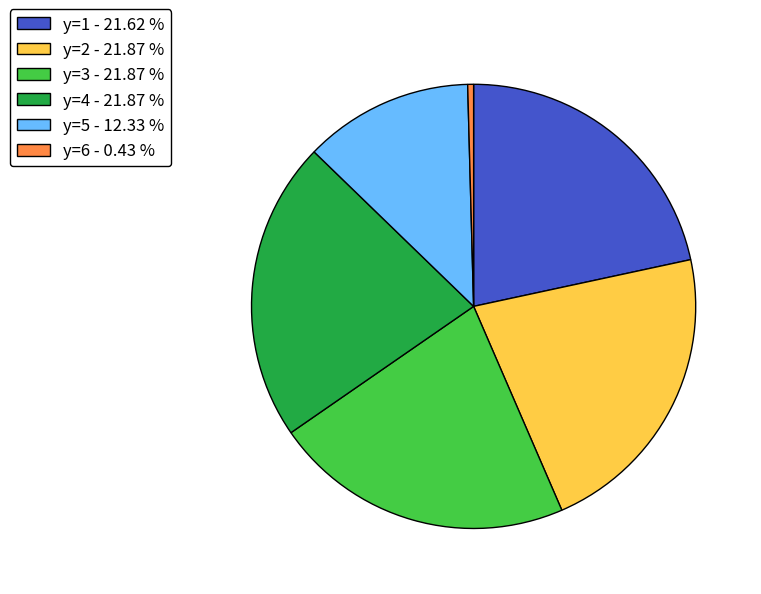

Does any single category account for the majority?

No